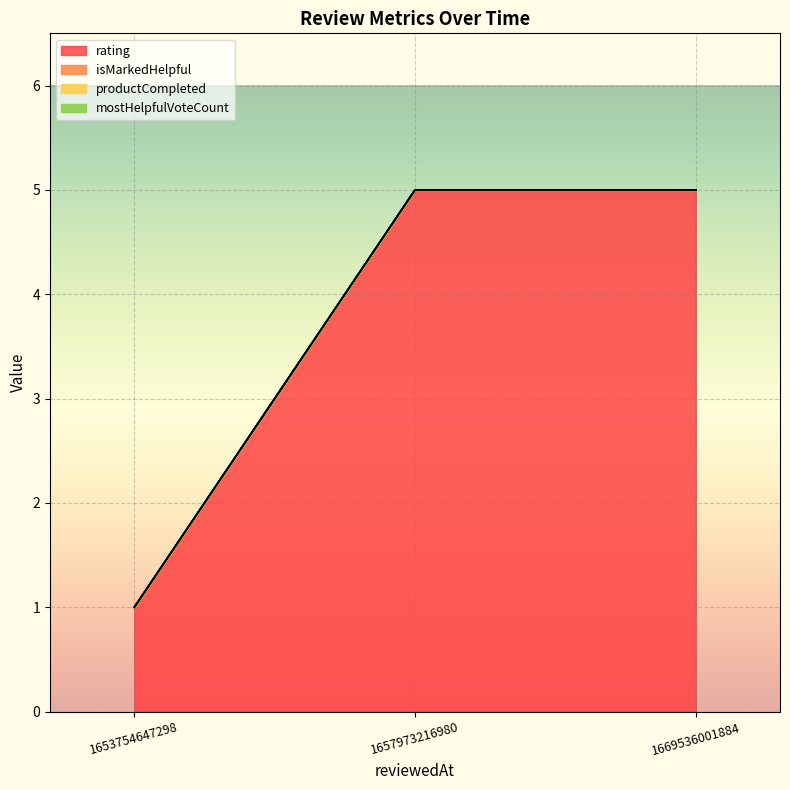

What is the difference between the highest and lowest values at 1657973216980?

5